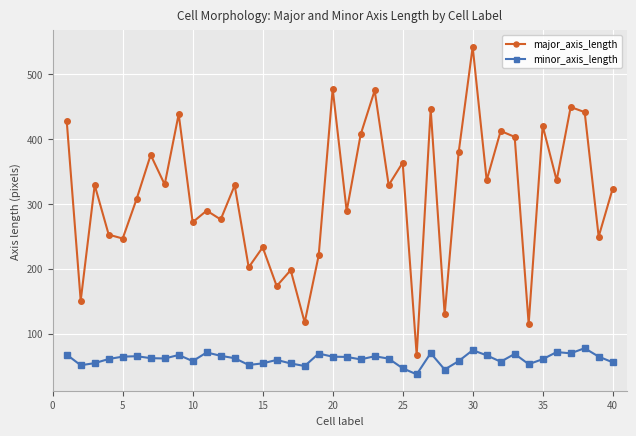

True or false: major_axis_length and minor_axis_length cross at least once.

False